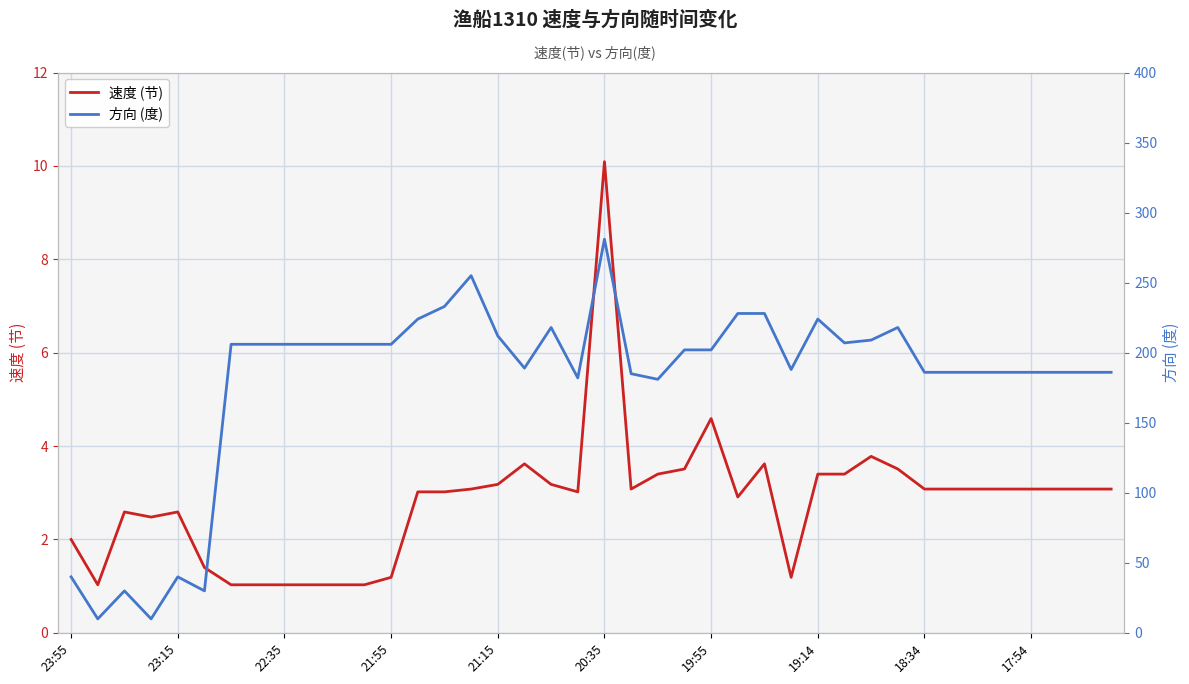

At which label is 速度 (节) closest to 5?

19:55